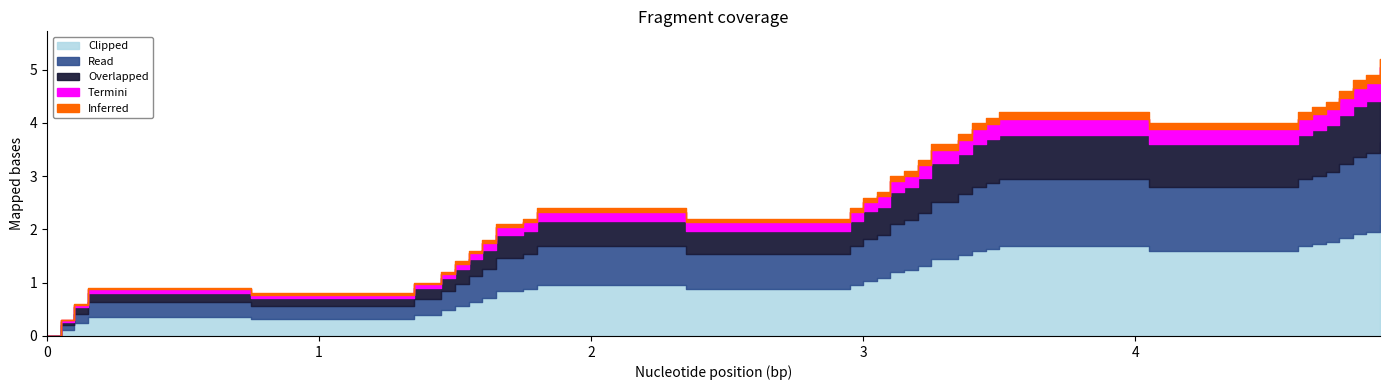

At which category is the sum across all series the highest?

19